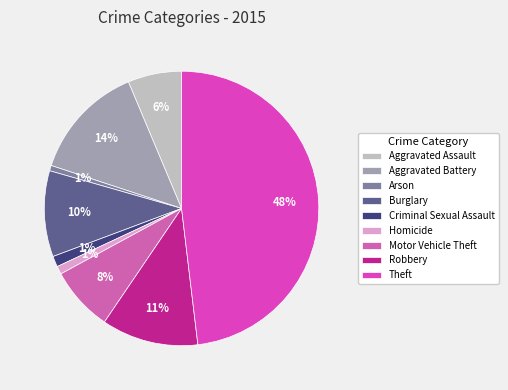

Is it true that Motor Vehicle Theft is 17% of the pie?

False